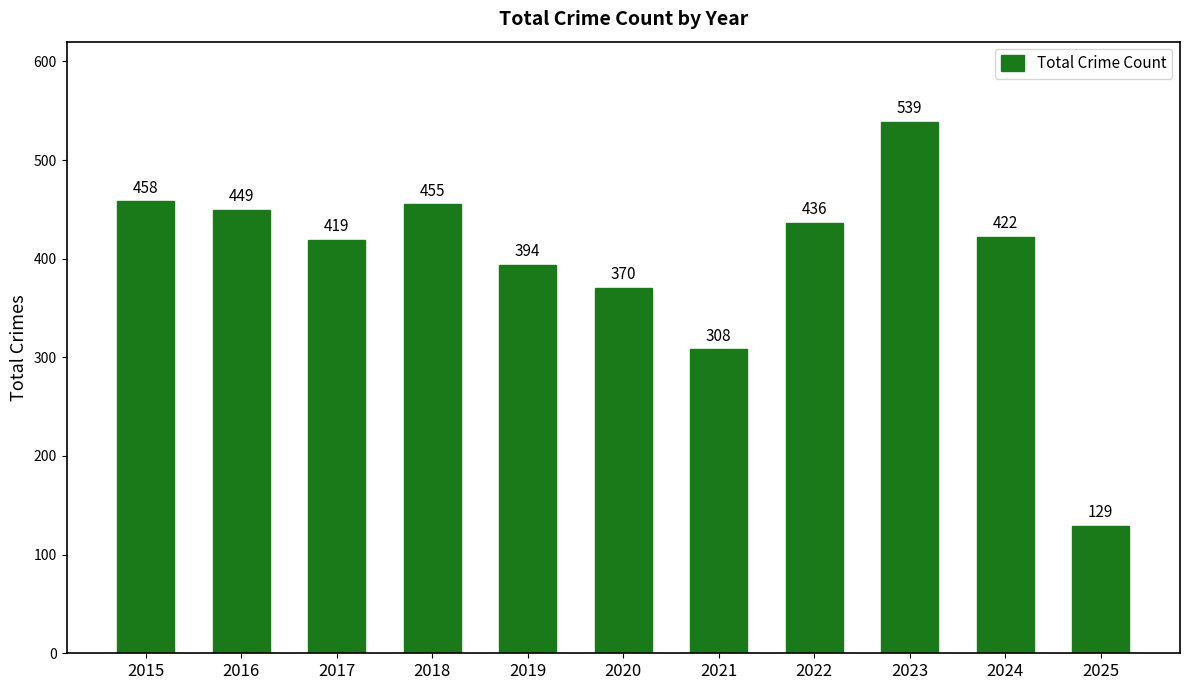

Rank the categories by value from lowest to highest.

2025, 2021, 2020, 2019, 2017, 2024, 2022, 2016, 2018, 2015, 2023